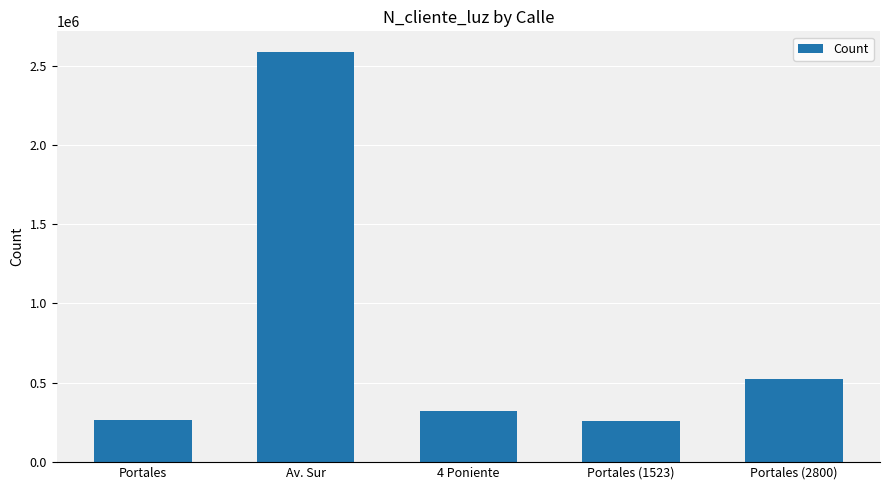

What is the ratio of the value at Portales (1523) to the value at Portales?

1.0